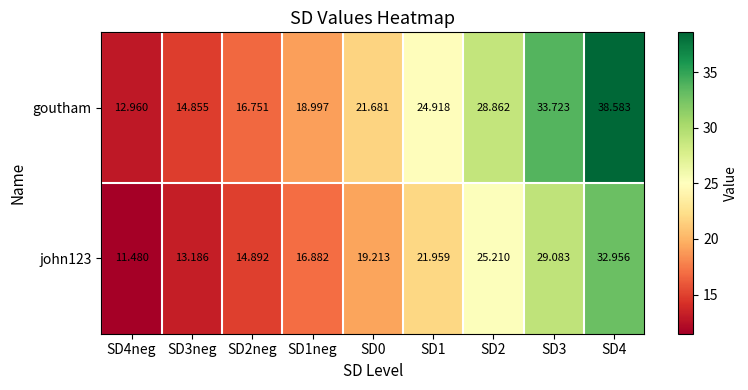

Is the value of goutham at SD0 greater than the value of john123 at SD4neg?

Yes